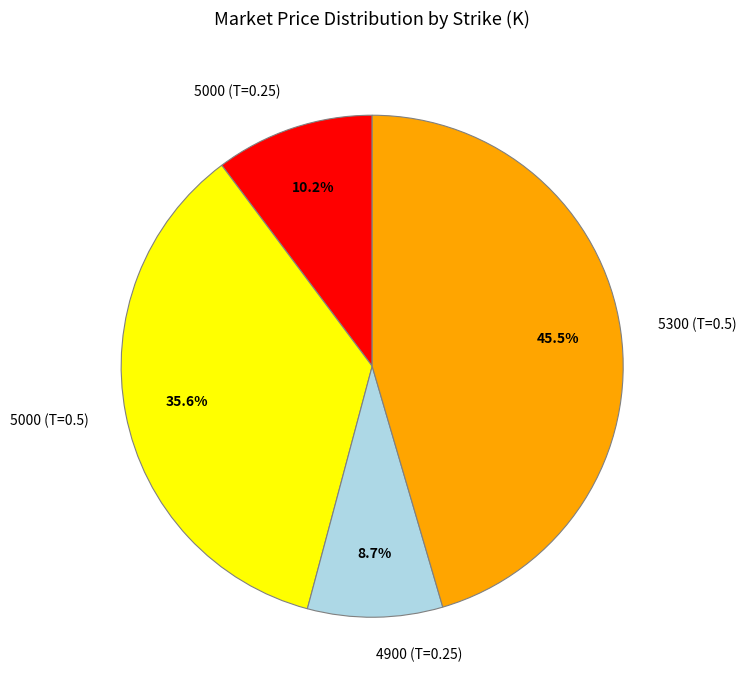

The 4900 (T=0.25) slice represents 17% of the pie. True or false?

False